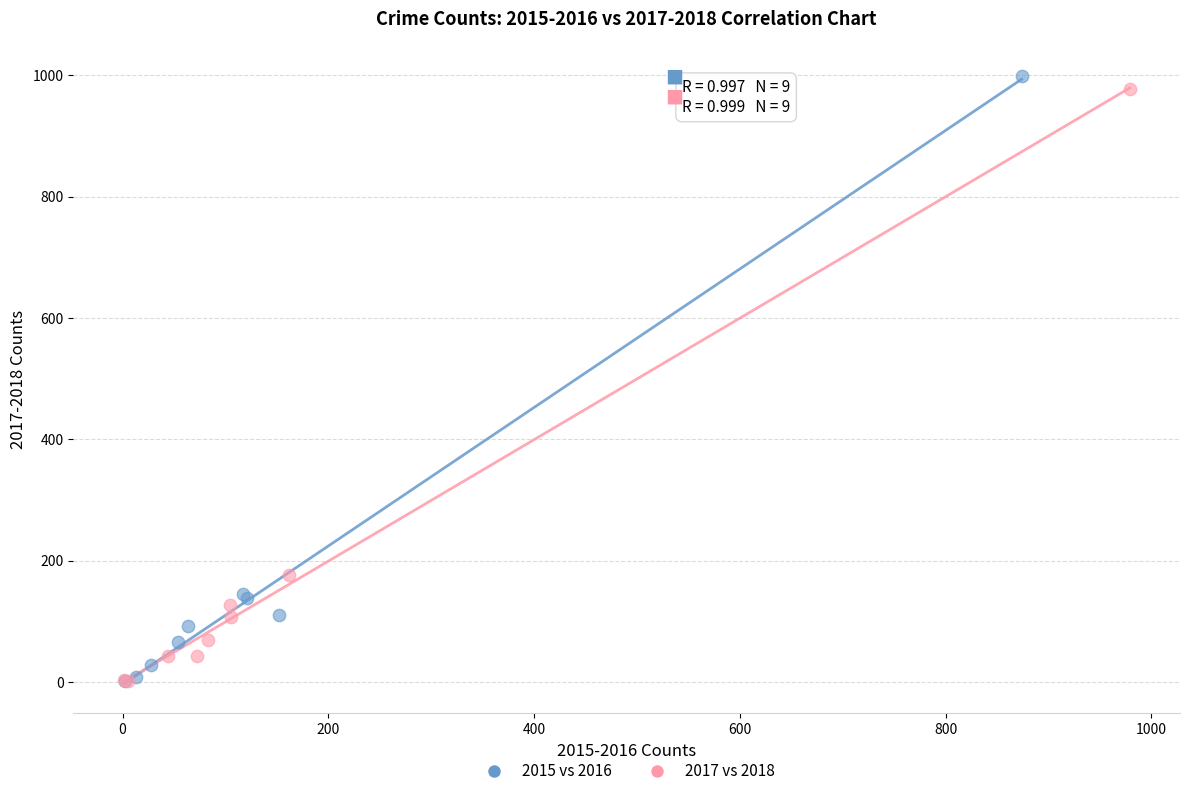

Which series has the largest Y range (max minus min)?

2015 vs 2016